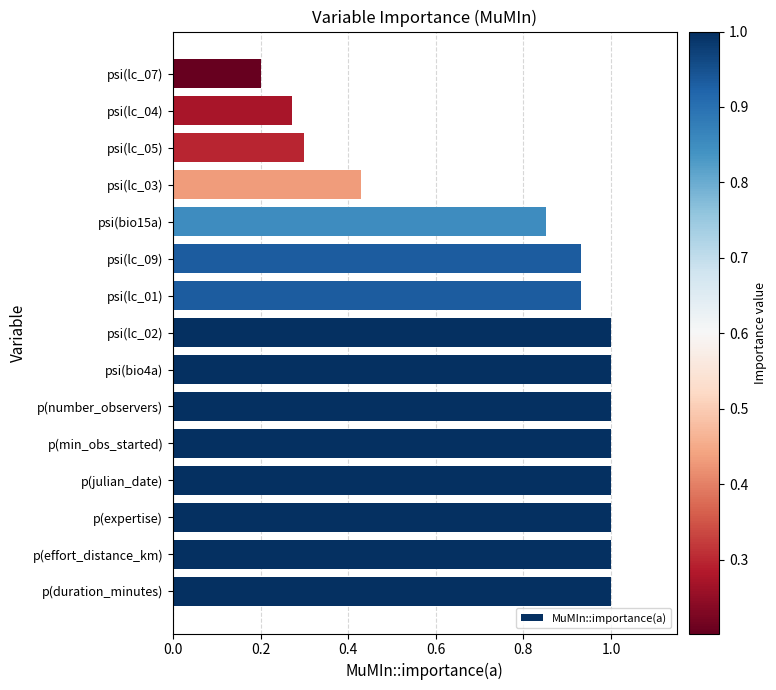

How many values are below 1?

7